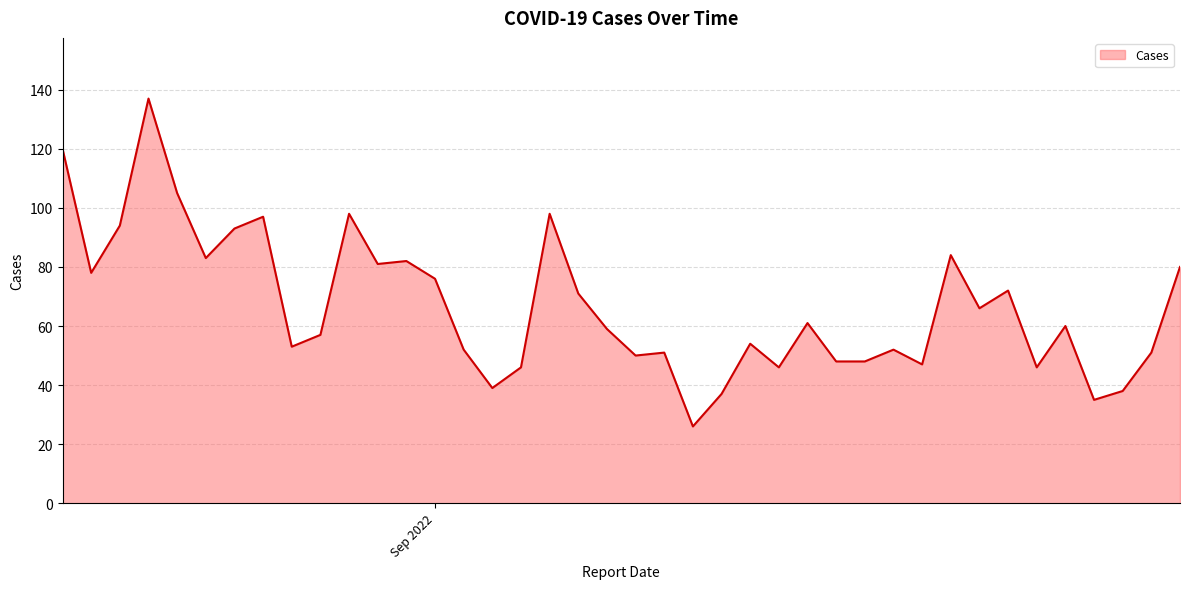

What is the maximum value shown in the chart?

137